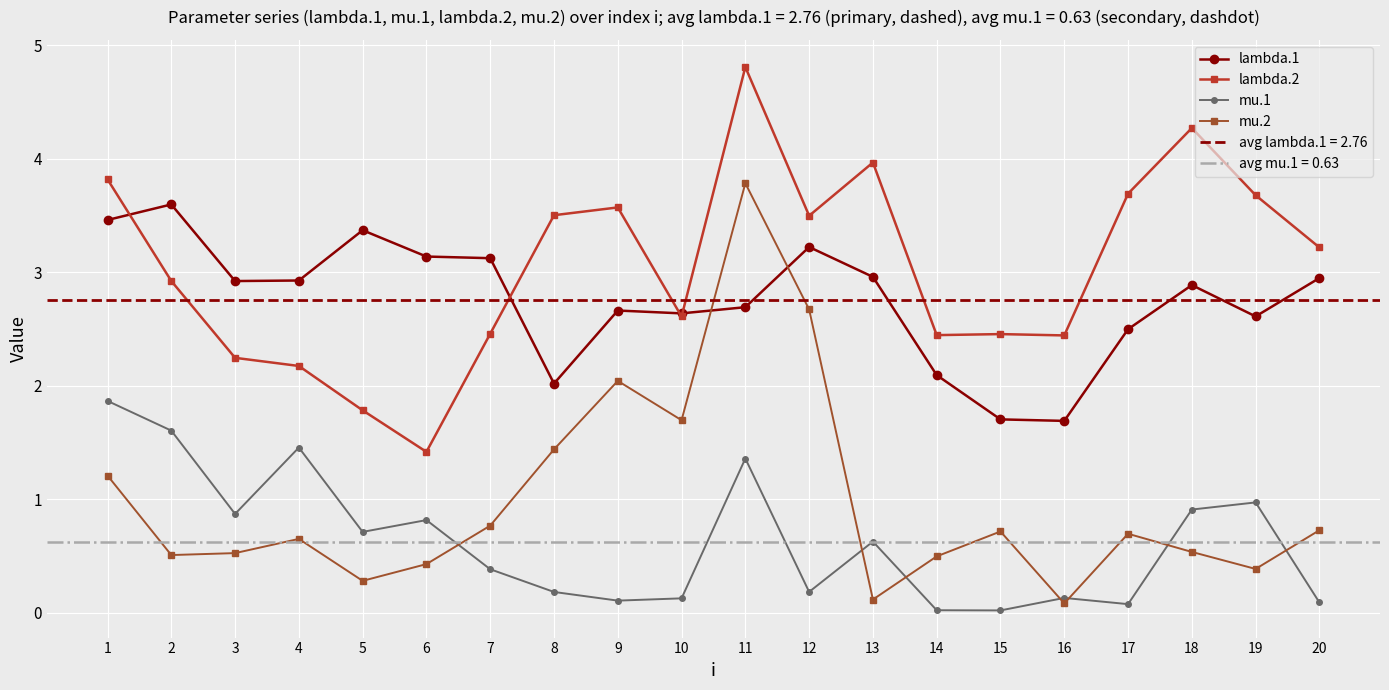

Reading right to left, extract all data points from this chart.

lambda.1: 3.0	2.6	2.9	2.5	1.7	1.7	2.1	3.0	3.2	2.7	2.6	2.7	2.0	3.1	3.1	3.4	2.9	2.9	3.6	3.5
lambda.2: 3.2	3.7	4.3	3.7	2.4	2.5	2.4	4.0	3.5	4.8	2.6	3.6	3.5	2.5	1.4	1.8	2.2	2.2	2.9	3.8
mu.1: 0.1	1.0	0.9	0.1	0.1	0.0	0.0	0.6	0.2	1.4	0.1	0.1	0.2	0.4	0.8	0.7	1.5	0.9	1.6	1.9
mu.2: 0.7	0.4	0.5	0.7	0.1	0.7	0.5	0.1	2.7	3.8	1.7	2.0	1.4	0.8	0.4	0.3	0.7	0.5	0.5	1.2